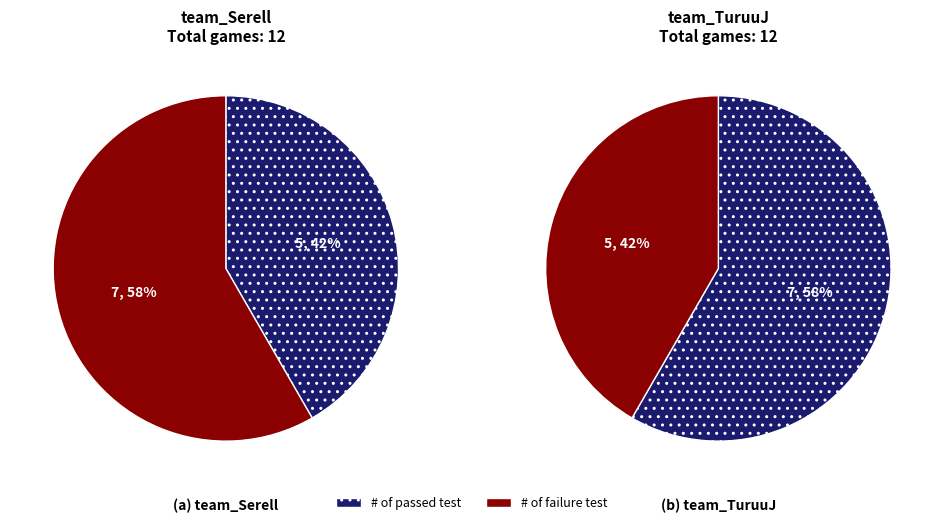

To the nearest percent, what percentage of the pie is team_Serell?

58%